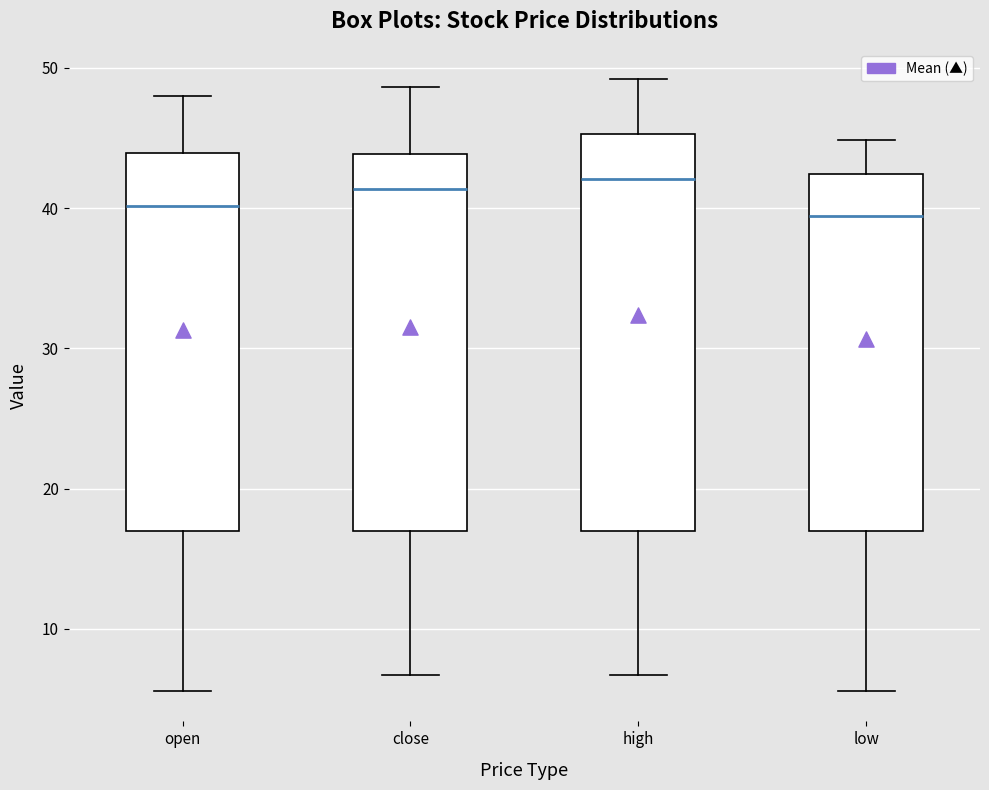

Reading left to right, transcribe this box plot: for each box, give where its median line is, the range the box spans, and where its two whiskers end, as read against the y-axis. The values are not printed on the chart, so give them approximately, as read against the axis.

open: median 40, box 17 to 44, whiskers 6 to 48
close: median 41, box 17 to 44, whiskers 7 to 49
high: median 42, box 17 to 45, whiskers 7 to 49
low: median 39, box 17 to 42, whiskers 6 to 45